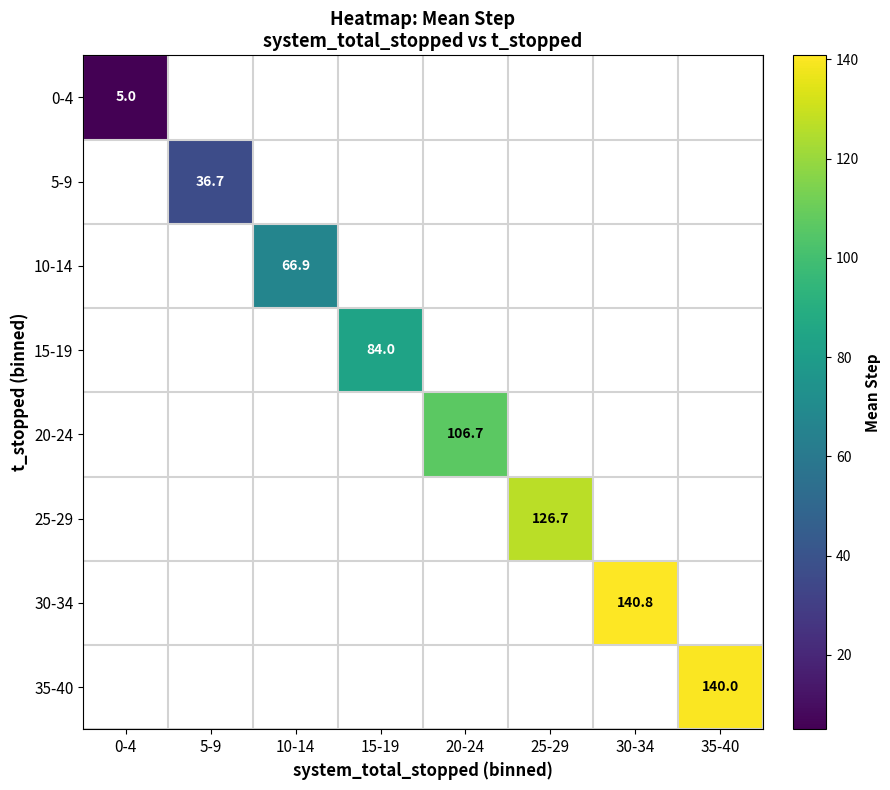

Is it true that 5-9 equals 36.7 at 5-9?

True